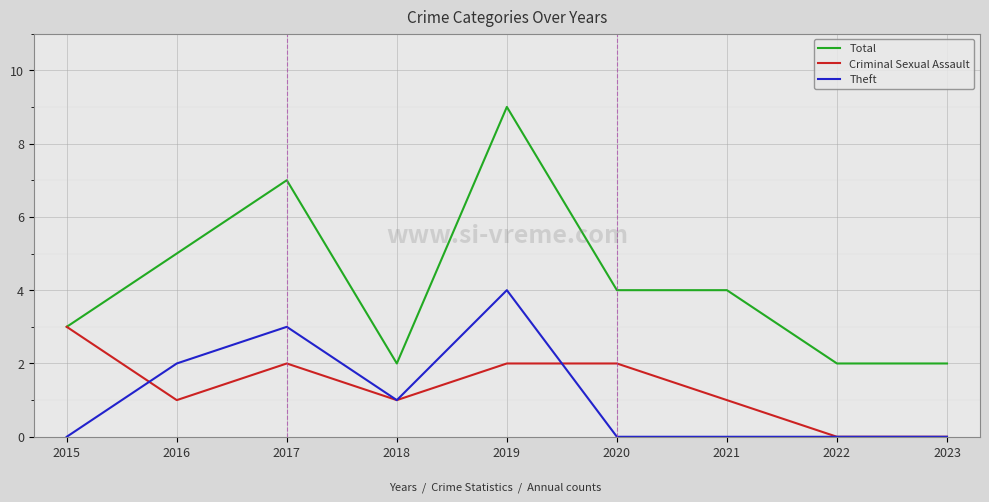

What is the total value across all series at 2016?

8